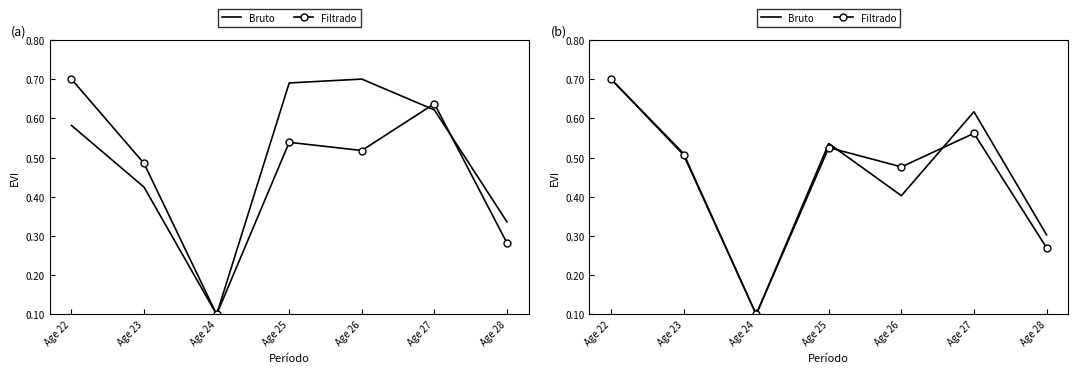

Is it true that Bruto equals 0.2 at Age 27?

False